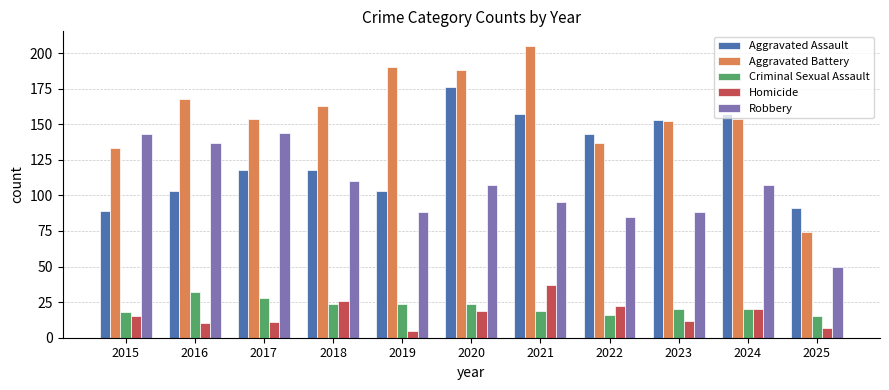

How many data points does each series have?

11